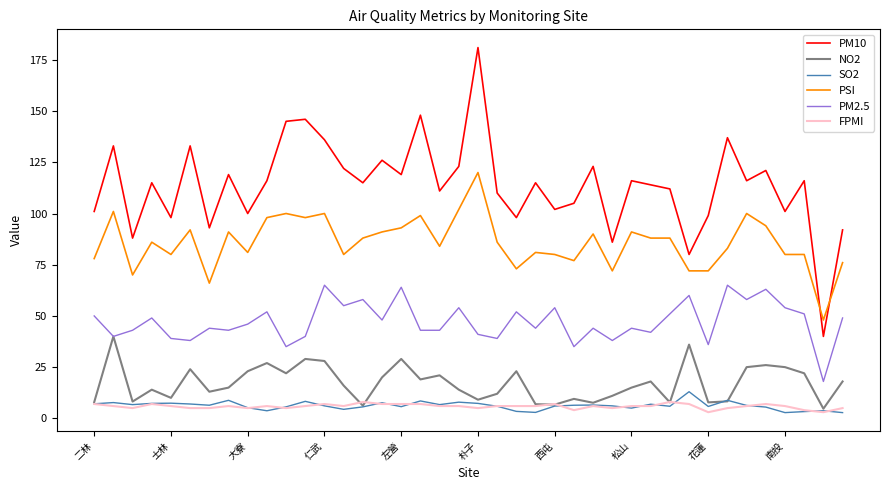

At how many categories does at least one series exceed 43?

40